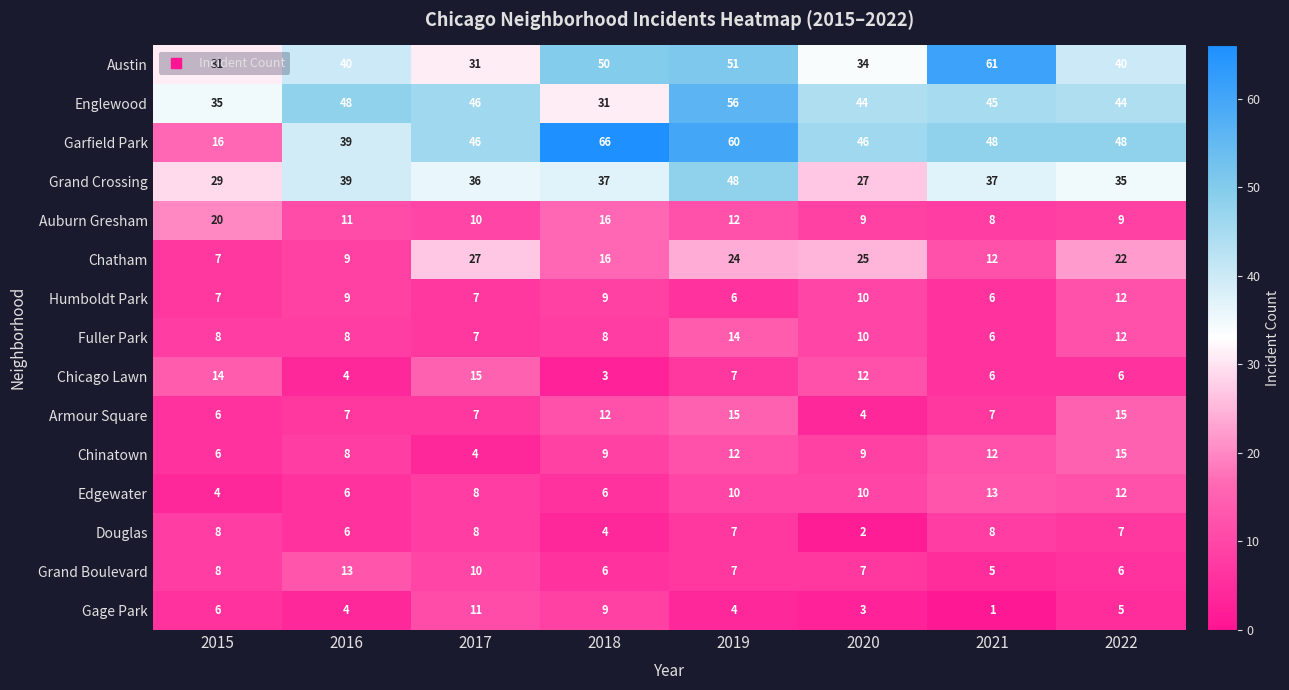

What is the total value across all series at 2015?

205